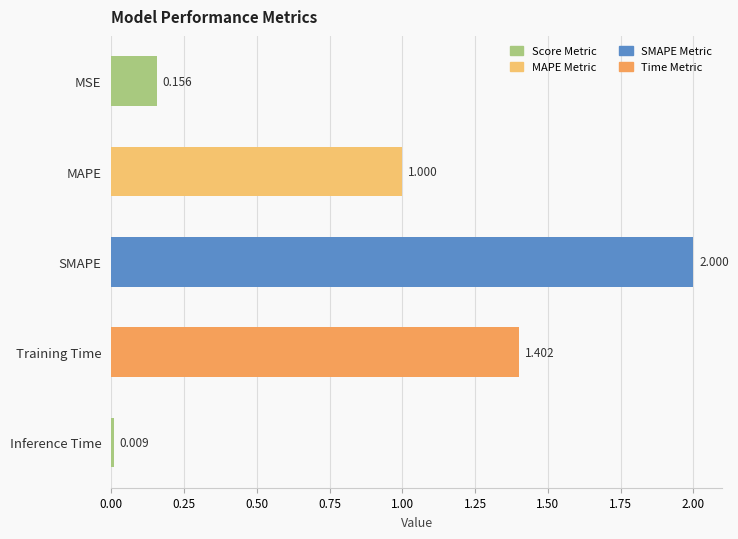

At which category does the chart reach its minimum across all series?

Inference Time